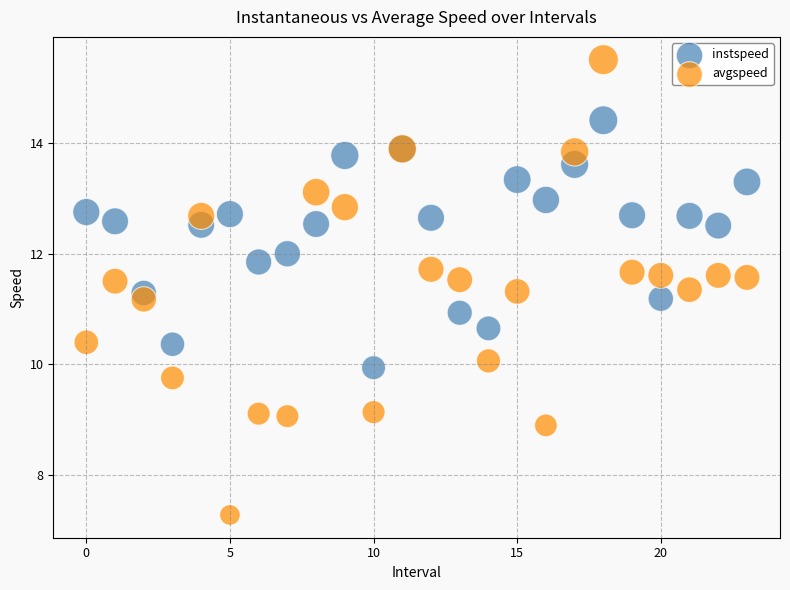

What are all the series names shown in the legend?

instspeed, avgspeed